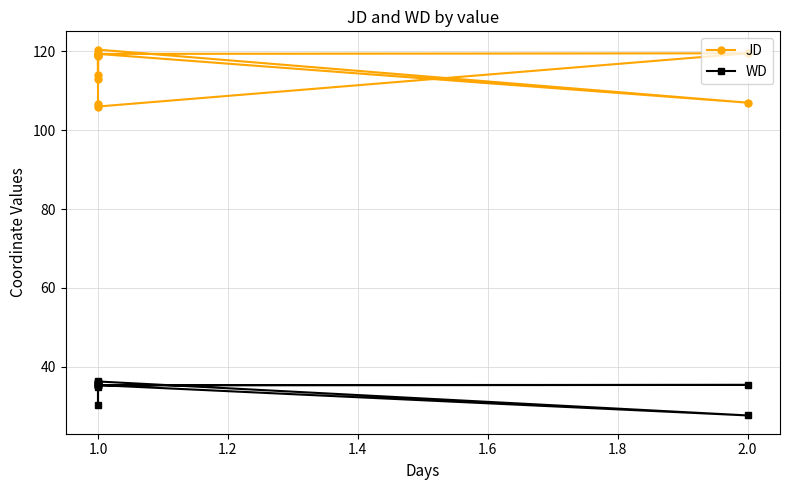

What are all the series names shown in the legend?

JD, WD